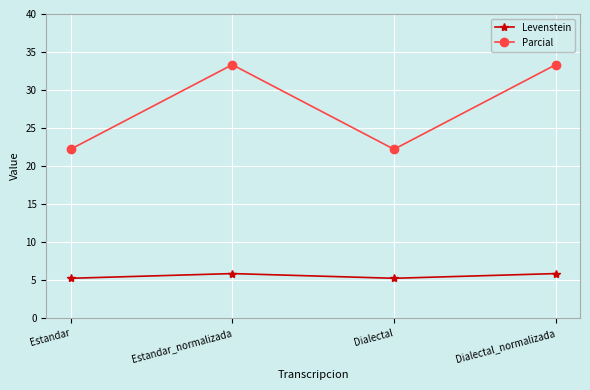

What value does the Parcial series have at Dialectal?

22.2